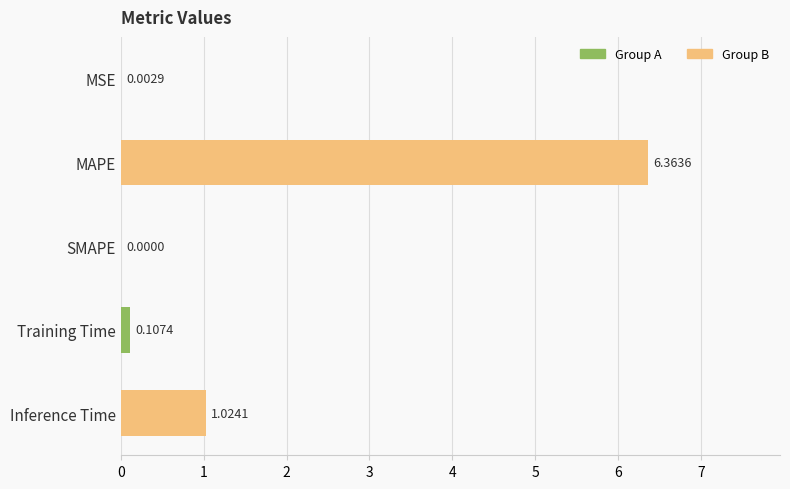

At which category does the chart reach its peak across all series?

MAPE